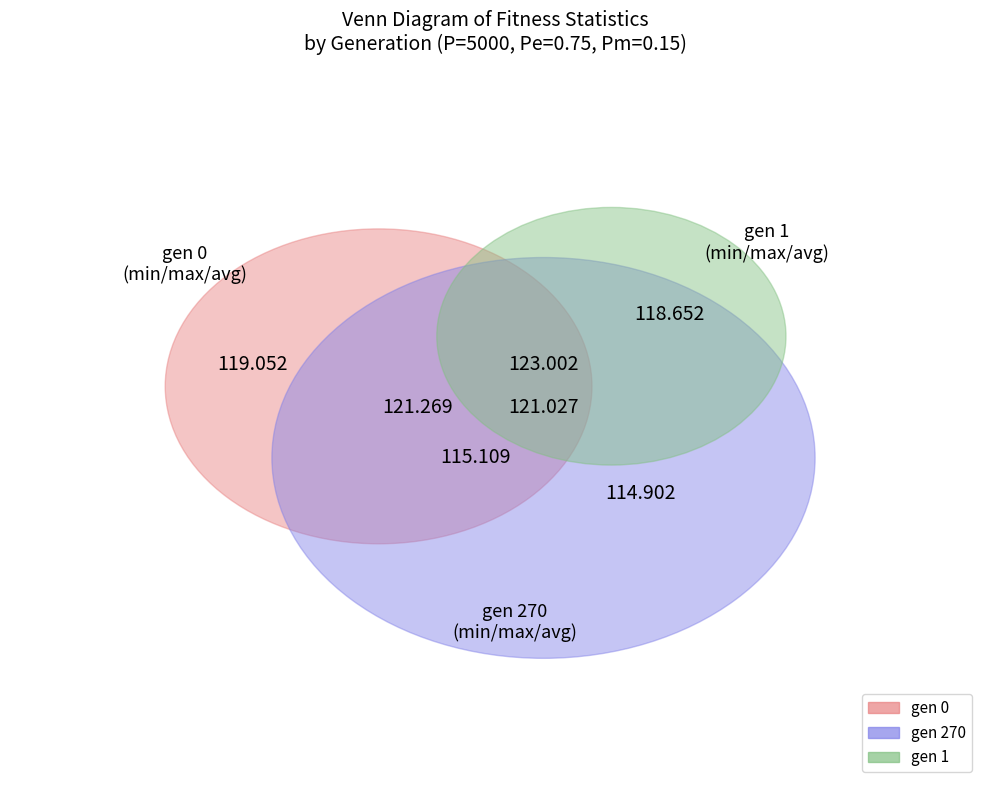

What is the spread (max minus min) of values at gen 270?

6.1